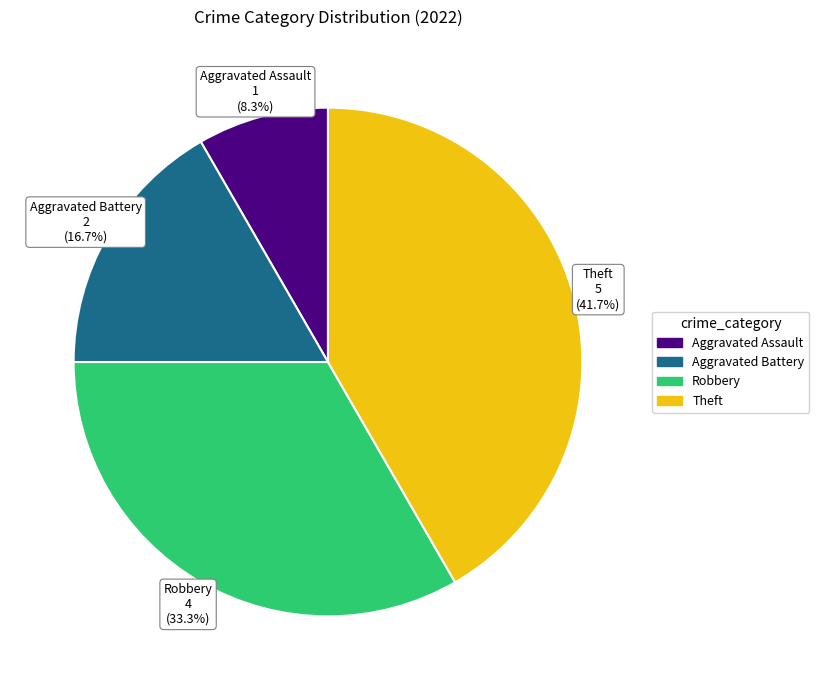

Is it true that Aggravated Assault is 8% of the pie?

True